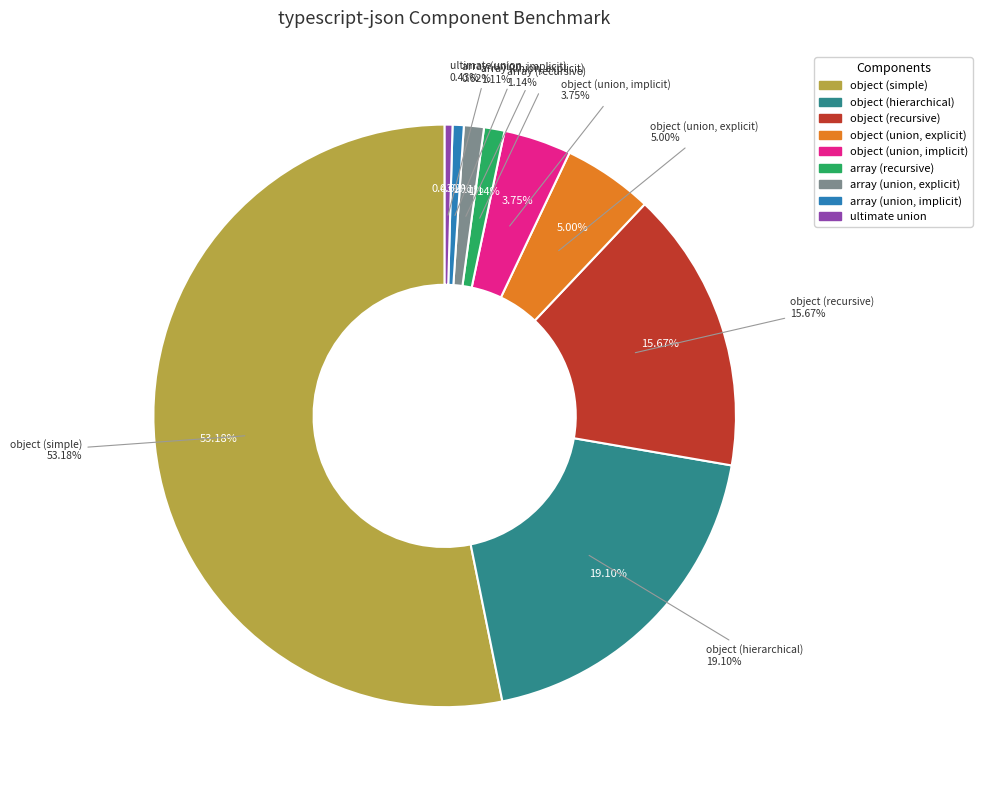

How many slices are in this pie chart?

9